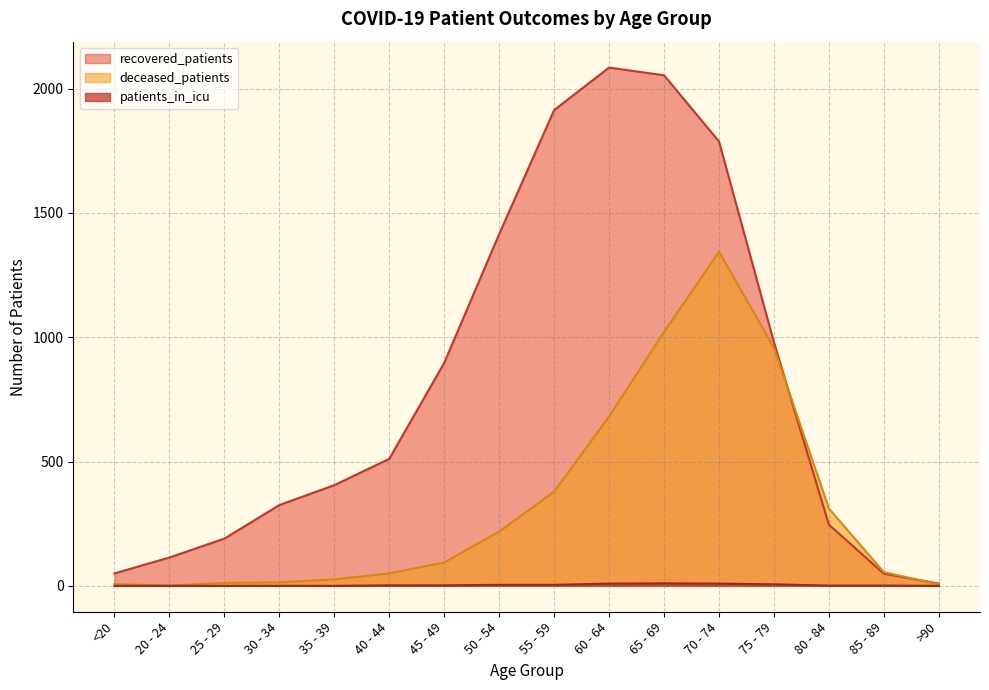

Which label corresponds to the largest value in the chart?

60 - 64